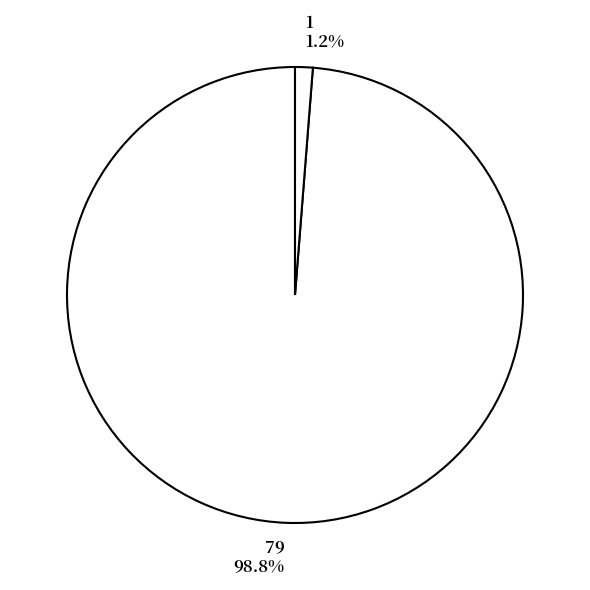

Is it true that 79 is 89% of the pie?

False